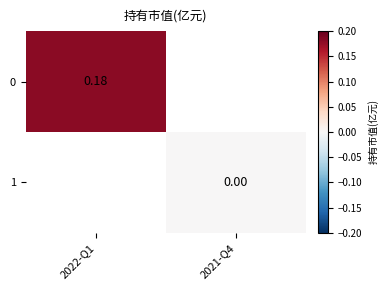

List the labels in order of 1 value, largest first.

2022-Q1, 2021-Q4